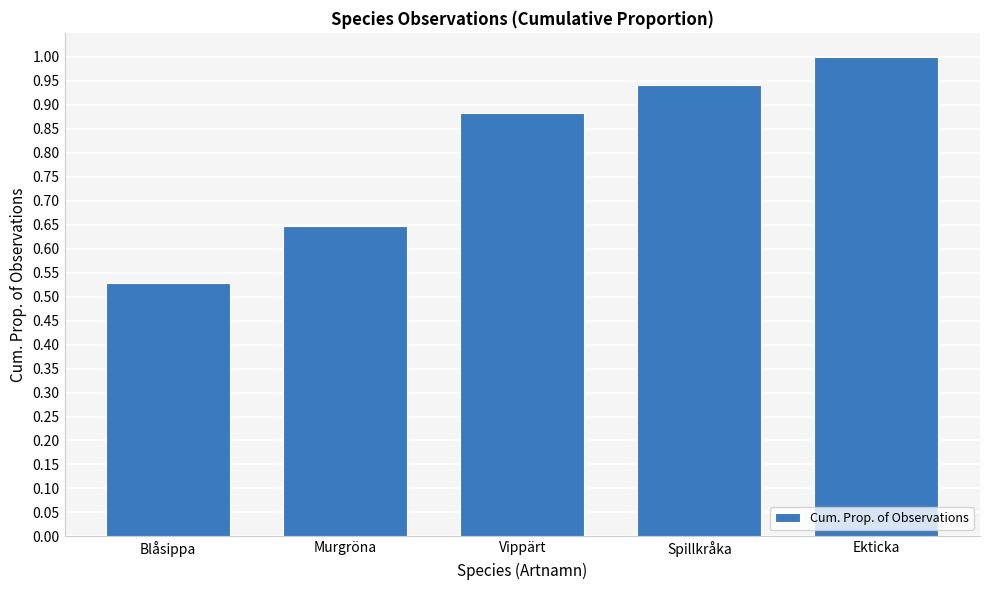

Which category has the highest value across all series?

Ekticka